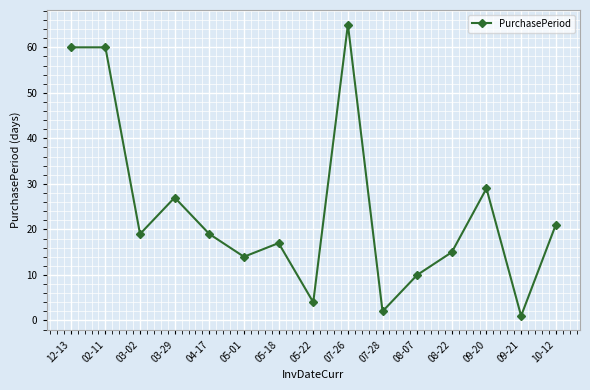

True or false: the data shows 60 at 02-11.

True